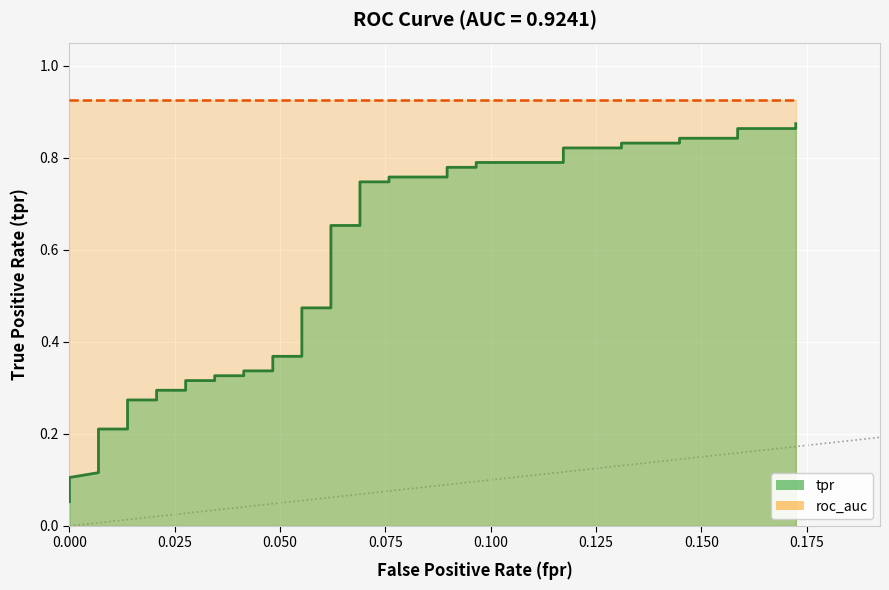

The chart shows a value of 1.1 at 24. True or false?

False